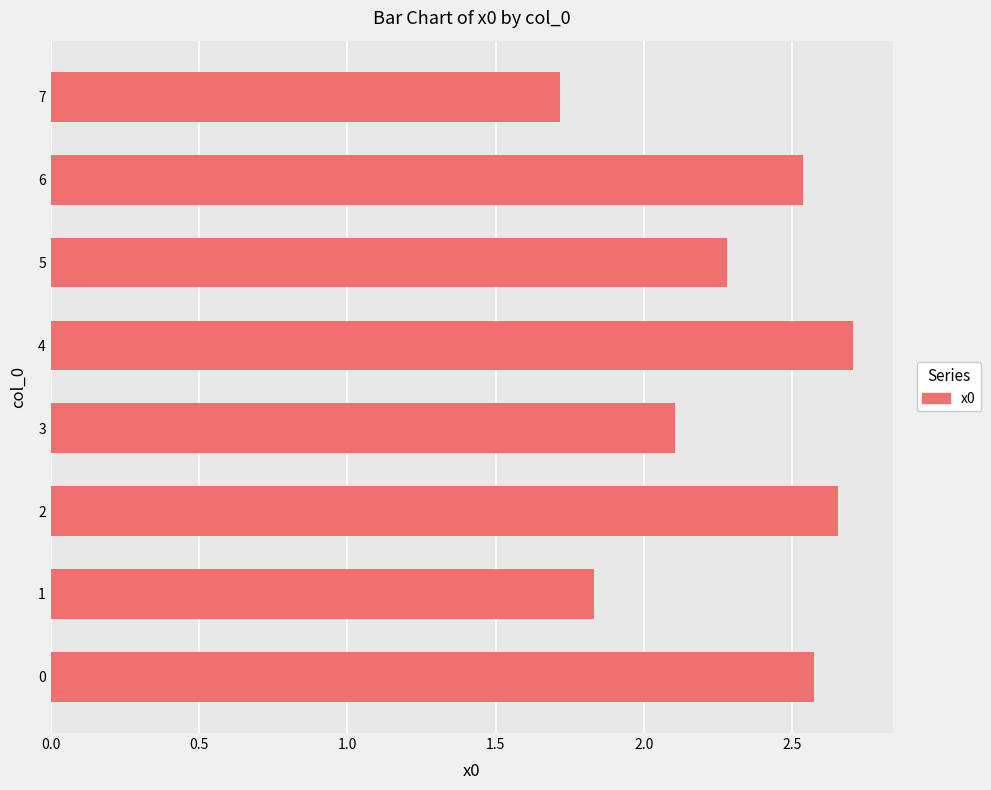

How many categories are shown in the chart?

8